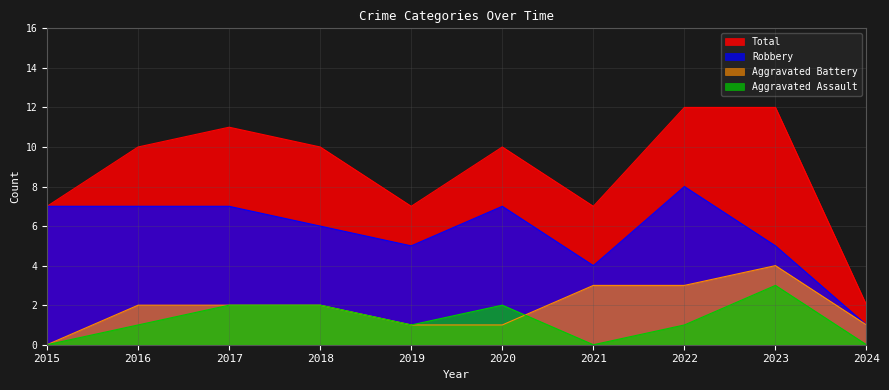

What is the maximum value shown in the chart?

12